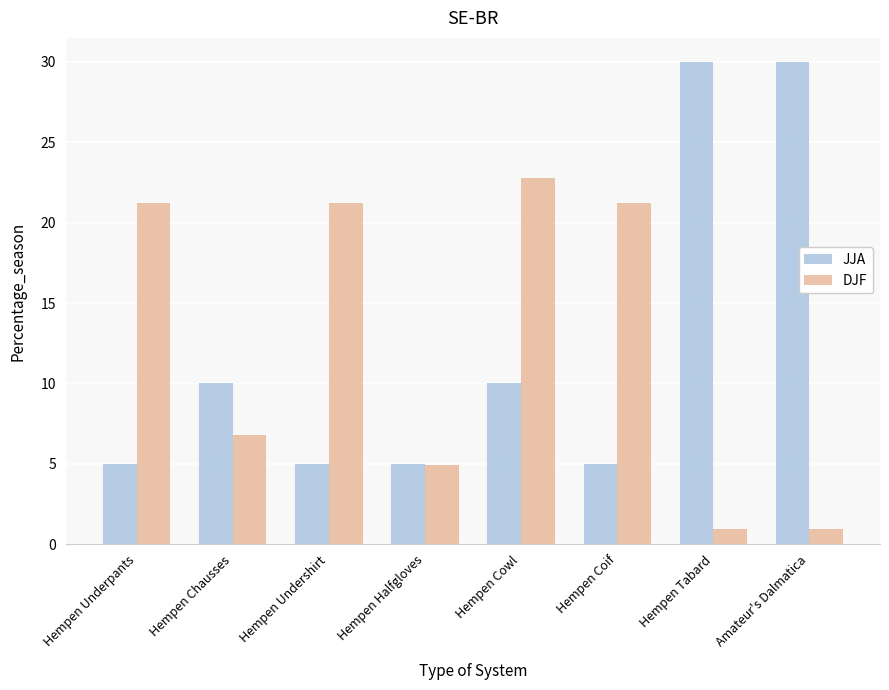

What is the difference between the maximum and second lowest values in the JJA series?

25.0